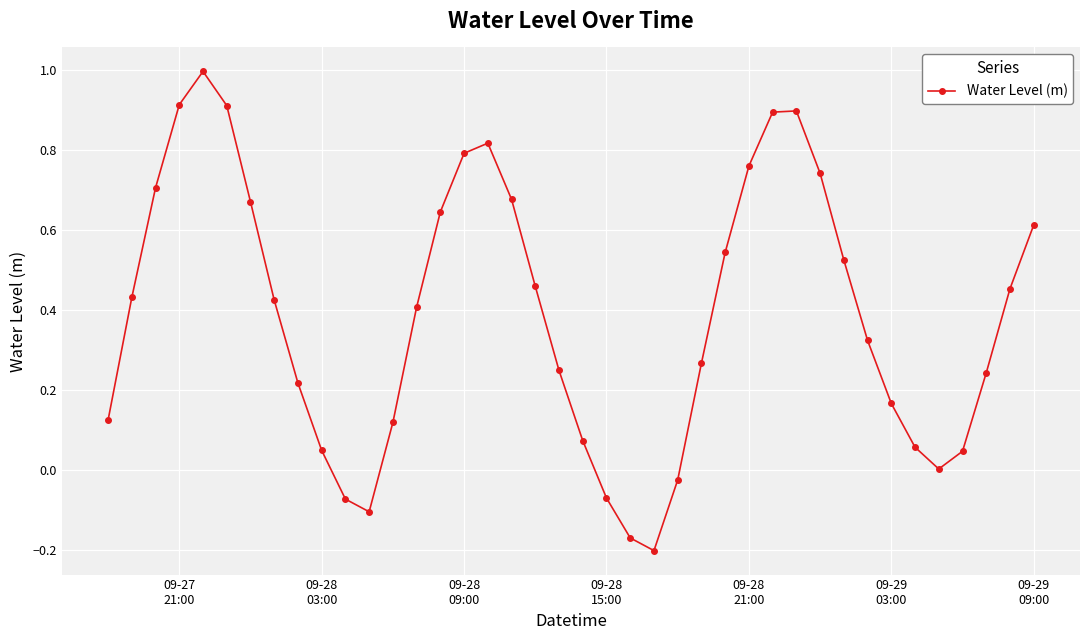

How many series are shown in this chart?

1